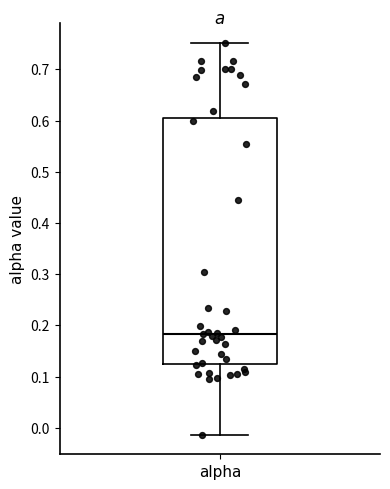

Transcribe this box plot: give where the median line is, the range the box spans, and where the two whiskers end, as read against the y-axis. The values are not printed on the chart, so give them approximately, as read against the axis.

median 0.18, box 0.13 to 0.60, whiskers -0.01 to 0.75